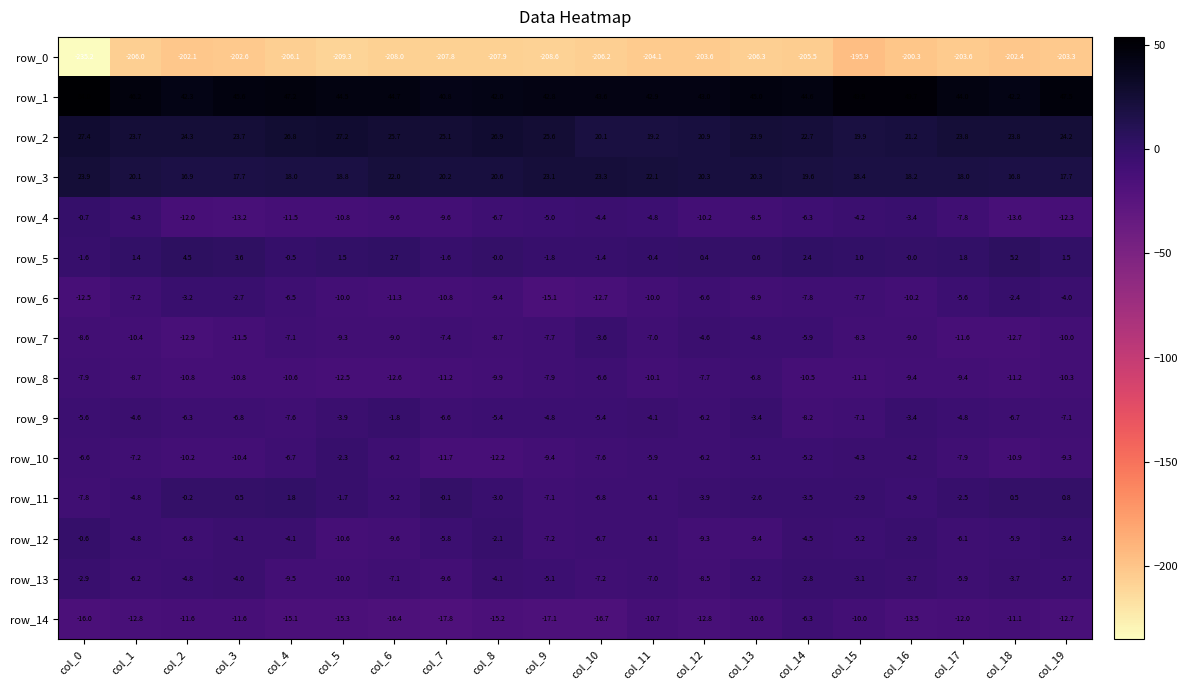

What is the difference between the row_12 values at col_16 and col_7?

2.9